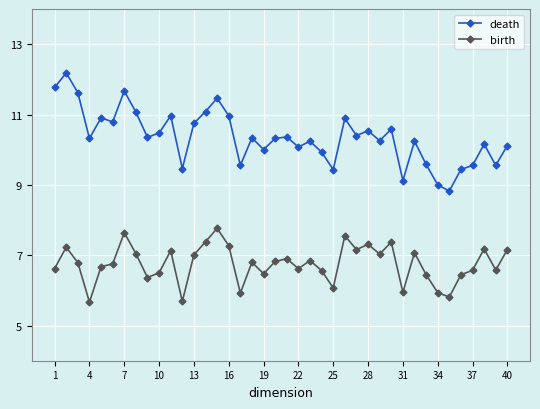

Rank the series by their maximum value, from lowest to highest.

birth, death